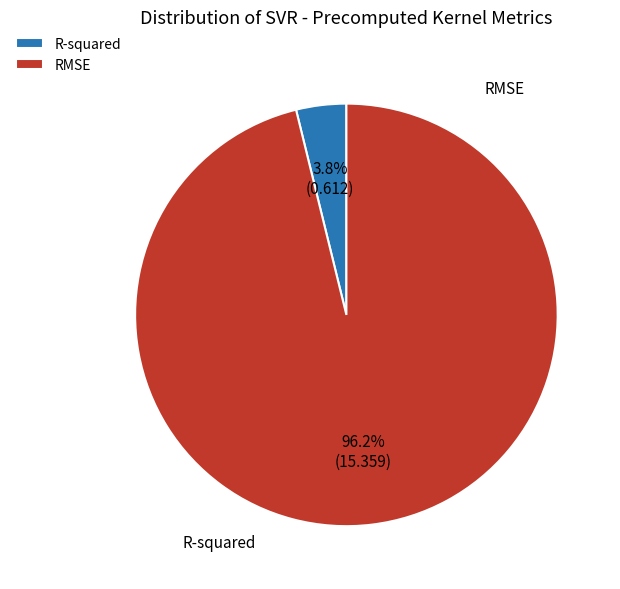

How many segments does this pie chart have?

2